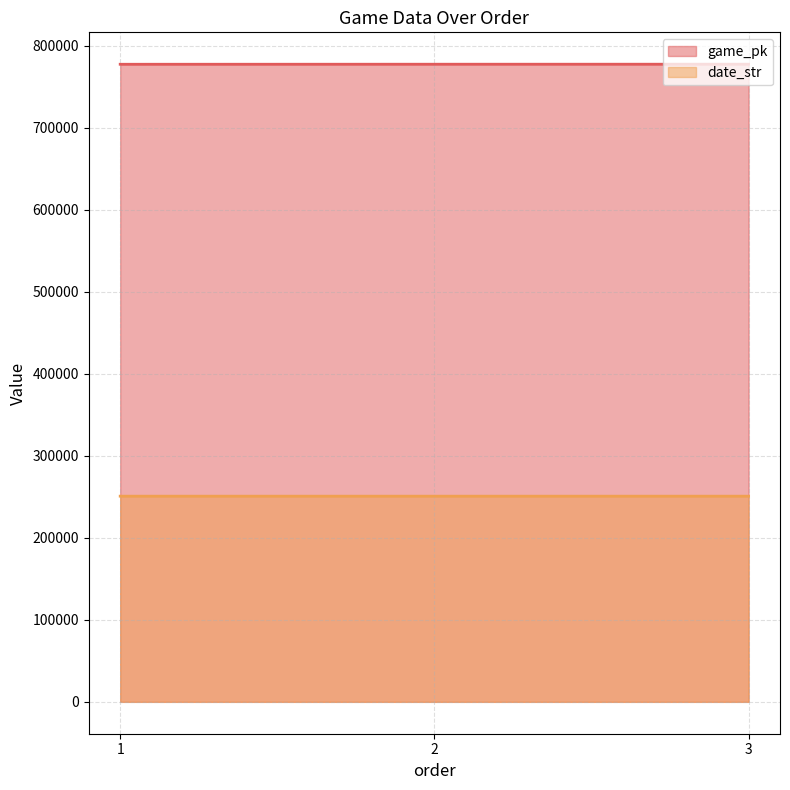

What is the smallest value displayed?

250702